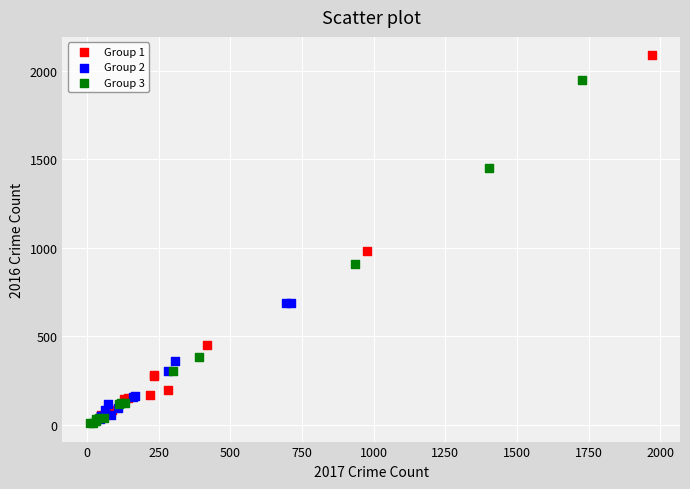

What are all the series names shown in the legend?

Group 1, Group 2, Group 3